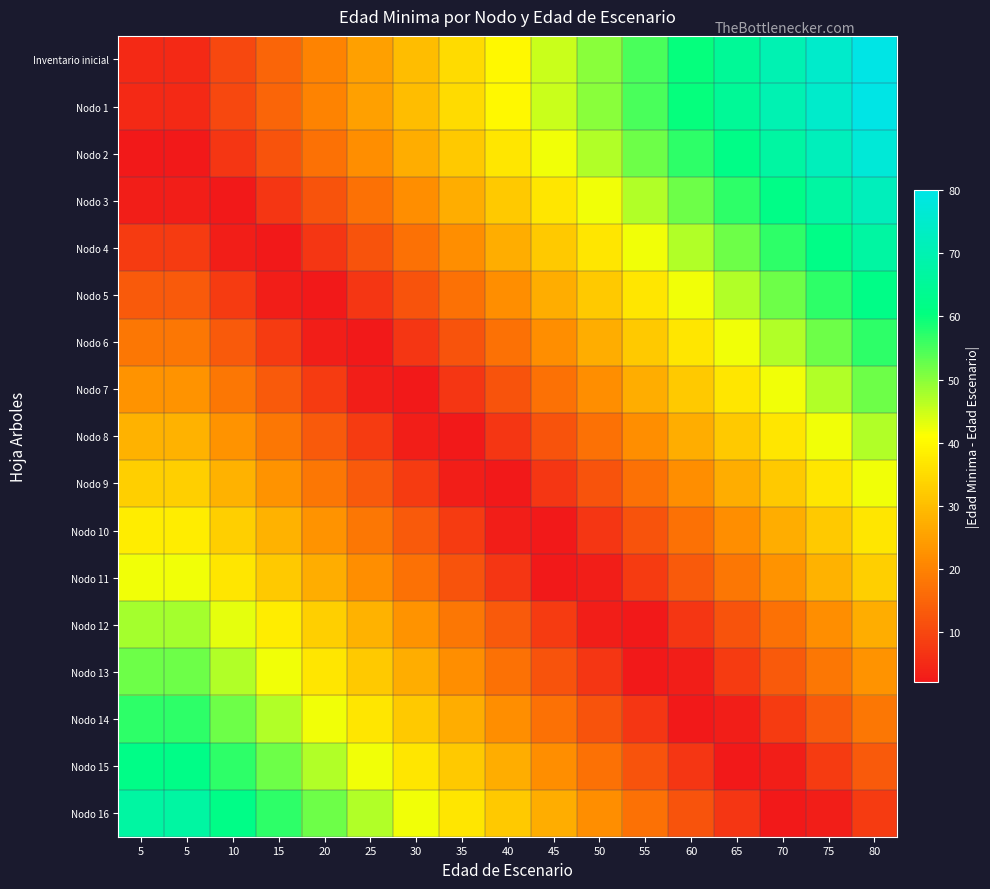

Reading left to right, list all the values displayed in this chart.

Inventario inicial: 5=5	5=5	10=10	15=15	20=20	25=25	30=30	35=35	40=40	45=45	50=50	55=55	60=60	65=65	70=70	75=75	80=80
Nodo 1: 5=5	5=5	10=10	15=15	20=20	25=25	30=30	35=35	40=40	45=45	50=50	55=55	60=60	65=65	70=70	75=75	80=80
Nodo 2: 5=2	5=2	10=7	15=12	20=17	25=22	30=27	35=32	40=37	45=42	50=47	55=52	60=57	65=62	70=67	75=72	80=77
Nodo 3: 5=3	5=3	10=2	15=7	20=12	25=17	30=22	35=27	40=32	45=37	50=42	55=47	60=52	65=57	70=62	75=67	80=72
Nodo 4: 5=8	5=8	10=3	15=2	20=7	25=12	30=17	35=22	40=27	45=32	50=37	55=42	60=47	65=52	70=57	75=62	80=67
Nodo 5: 5=13	5=13	10=8	15=3	20=2	25=7	30=12	35=17	40=22	45=27	50=32	55=37	60=42	65=47	70=52	75=57	80=62
Nodo 6: 5=18	5=18	10=13	15=8	20=3	25=2	30=7	35=12	40=17	45=22	50=27	55=32	60=37	65=42	70=47	75=52	80=57
Nodo 7: 5=23	5=23	10=18	15=13	20=8	25=3	30=2	35=7	40=12	45=17	50=22	55=27	60=32	65=37	70=42	75=47	80=52
Nodo 8: 5=28	5=28	10=23	15=18	20=13	25=8	30=3	35=2	40=7	45=12	50=17	55=22	60=27	65=32	70=37	75=42	80=47
Nodo 9: 5=33	5=33	10=28	15=23	20=18	25=13	30=8	35=3	40=2	45=7	50=12	55=17	60=22	65=27	70=32	75=37	80=42
Nodo 10: 5=38	5=38	10=33	15=28	20=23	25=18	30=13	35=8	40=3	45=2	50=7	55=12	60=17	65=22	70=27	75=32	80=37
Nodo 11: 5=42	5=42	10=37	15=32	20=27	25=22	30=17	35=12	40=7	45=2	50=3	55=8	60=13	65=18	70=23	75=28	80=33
Nodo 12: 5=48	5=48	10=43	15=38	20=33	25=28	30=23	35=18	40=13	45=8	50=3	55=2	60=7	65=12	70=17	75=22	80=27
Nodo 13: 5=52	5=52	10=47	15=42	20=37	25=32	30=27	35=22	40=17	45=12	50=7	55=2	60=3	65=8	70=13	75=18	80=23
Nodo 14: 5=57	5=57	10=52	15=47	20=42	25=37	30=32	35=27	40=22	45=17	50=12	55=7	60=2	65=3	70=8	75=13	80=18
Nodo 15: 5=62	5=62	10=57	15=52	20=47	25=42	30=37	35=32	40=27	45=22	50=17	55=12	60=7	65=2	70=3	75=8	80=13
Nodo 16: 5=67	5=67	10=62	15=57	20=52	25=47	30=42	35=37	40=32	45=27	50=22	55=17	60=12	65=7	70=2	75=3	80=8